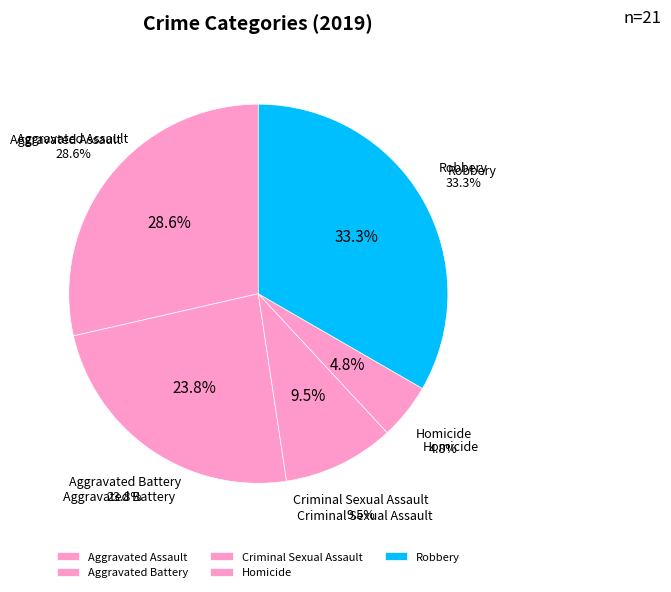

To the nearest percent, what is the difference between the largest and smallest slice percentages?

29%